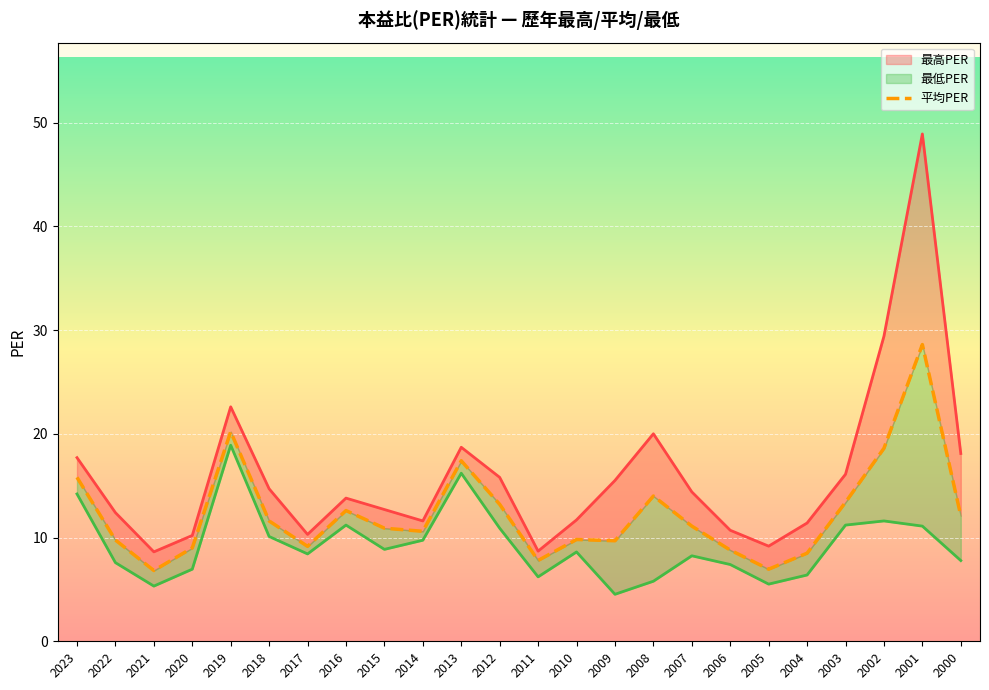

How many lines are shown in the chart?

1